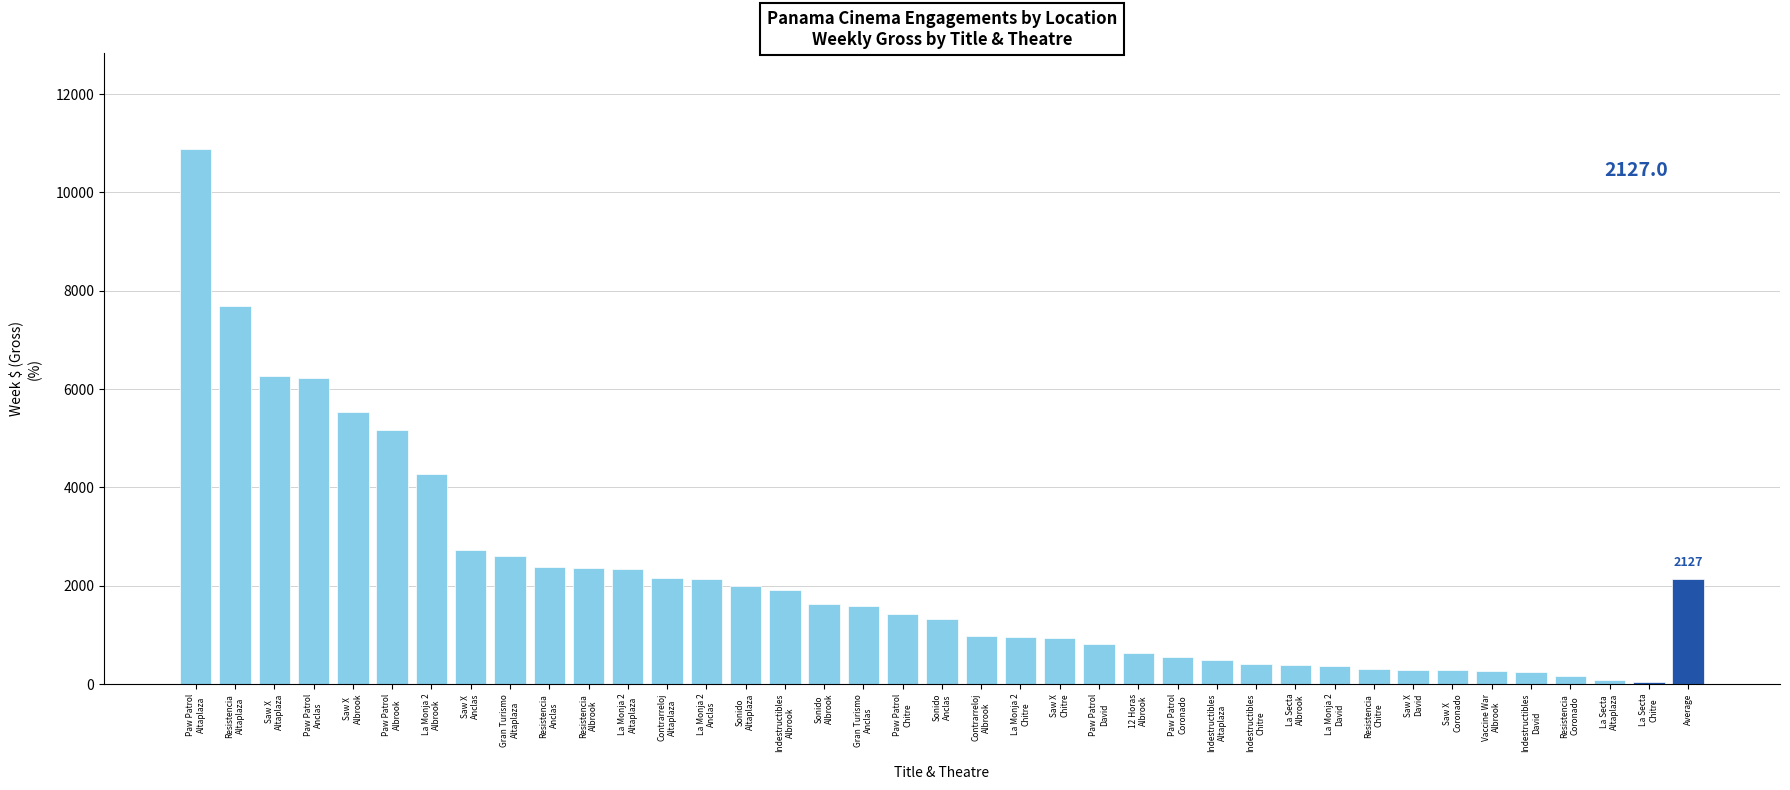

At which label is the value closest to 5460?

Saw X
Albrook